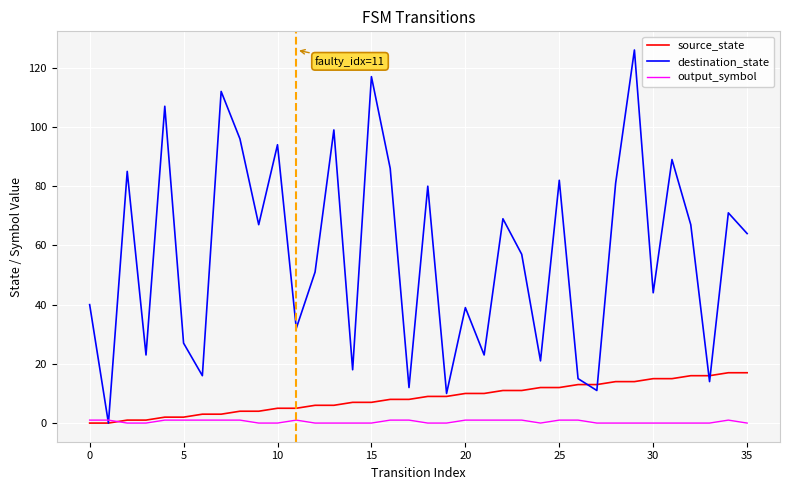

Which series has the widest spread of values?

destination_state